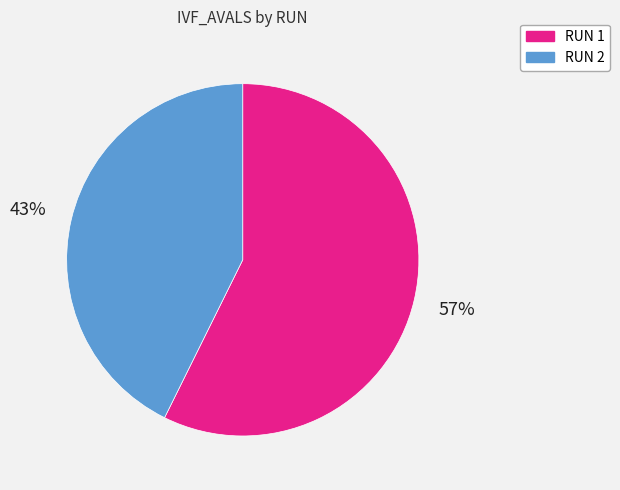

Which slice is the largest?

RUN 1